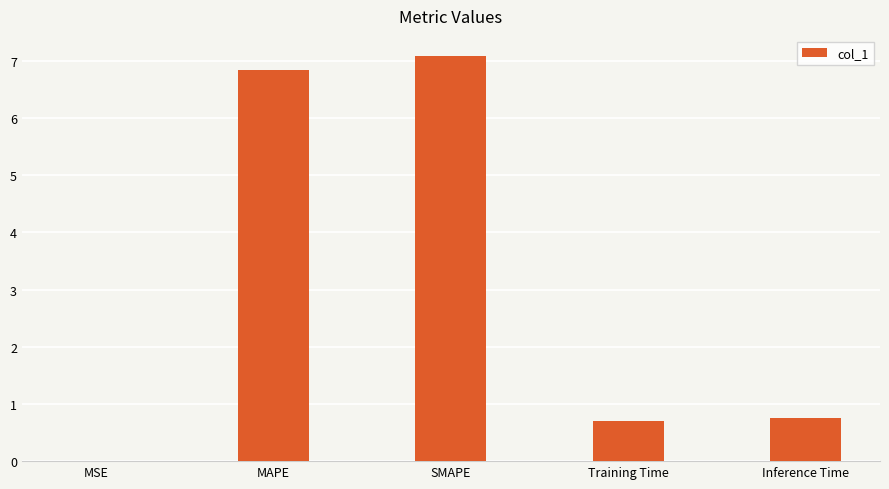

The value at MSE is 0.0. True or false?

True